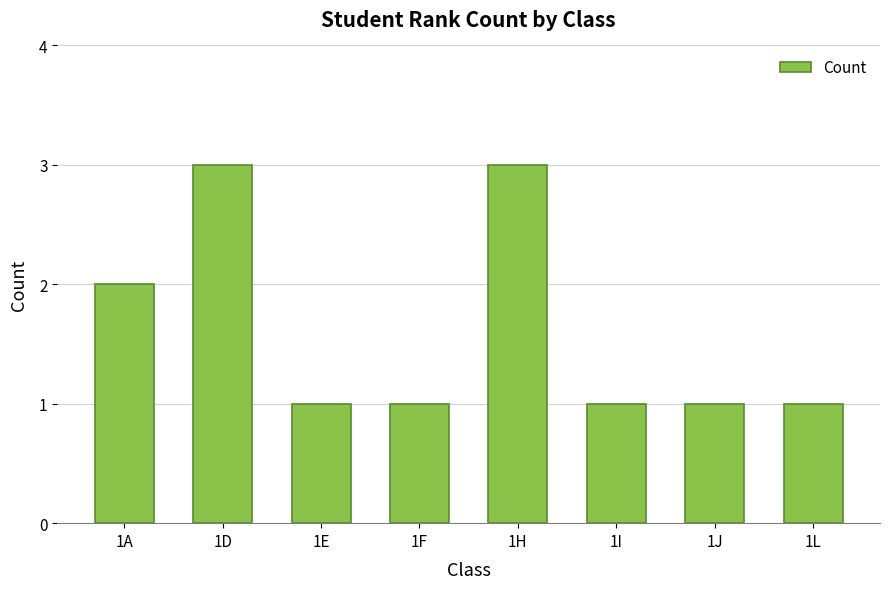

Approximately how many times larger is the value at 1J compared to 1E?

1.0